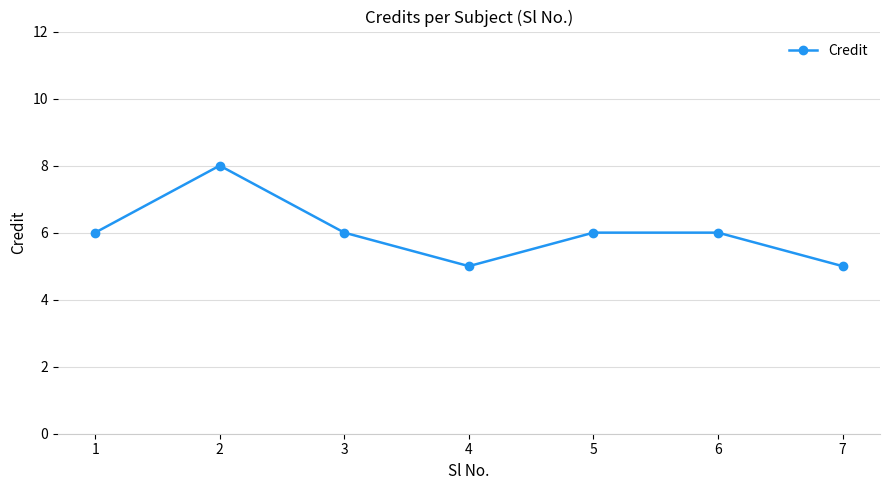

What is the maximum value shown in the chart?

8